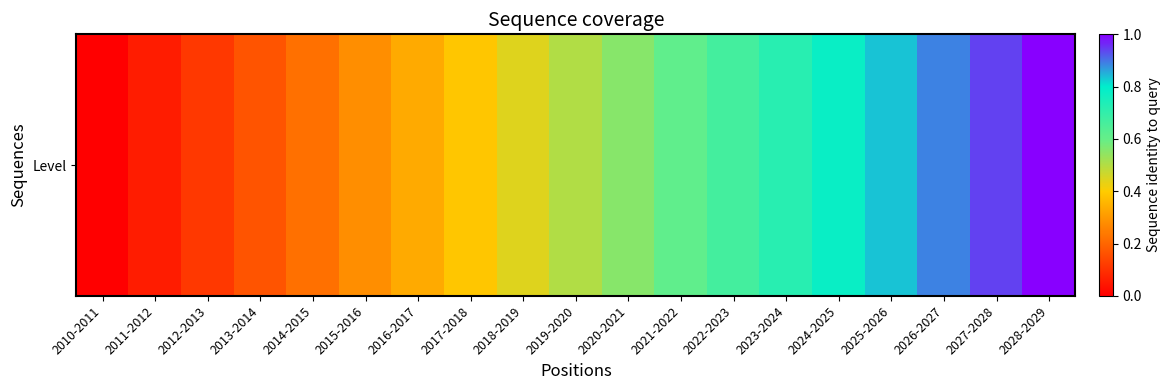

Reading right to left, extract all data points from this chart.

2028-2029=1.0	2027-2028=0.9	2026-2027=0.9	2025-2026=0.8	2024-2025=0.8	2023-2024=0.7	2022-2023=0.7	2021-2022=0.6	2020-2021=0.6	2019-2020=0.5	2018-2019=0.4	2017-2018=0.4	2016-2017=0.3	2015-2016=0.3	2014-2015=0.2	2013-2014=0.2	2012-2013=0.1	2011-2012=0.1	2010-2011=0.0